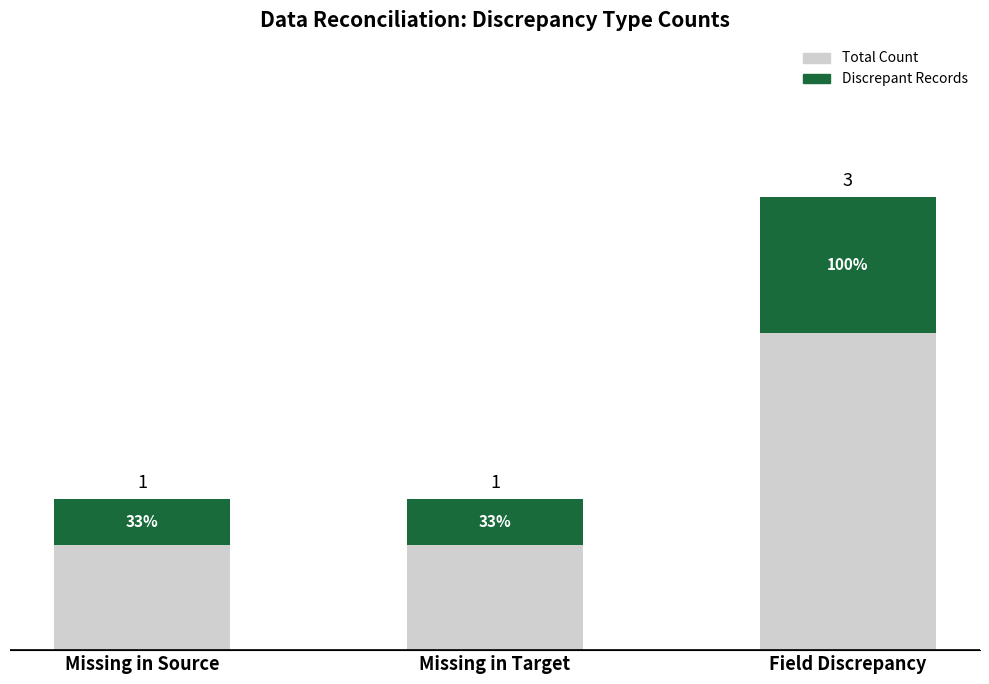

What is the average value of the Total Count series?

1.7